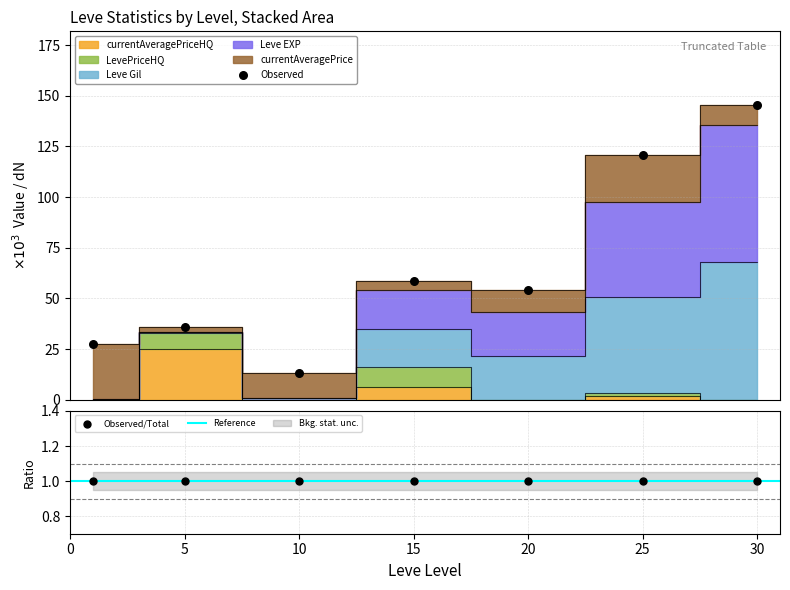

Which series contains the highest Y value?

Leve EXP